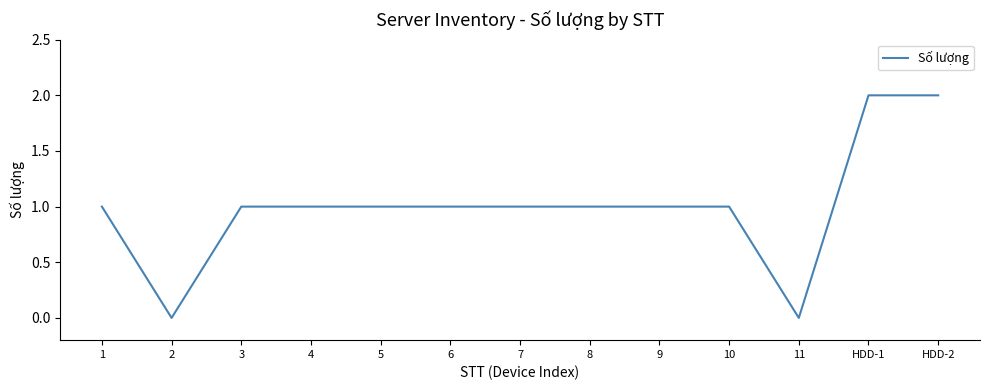

True or false: the data shows 1 at 1.

True